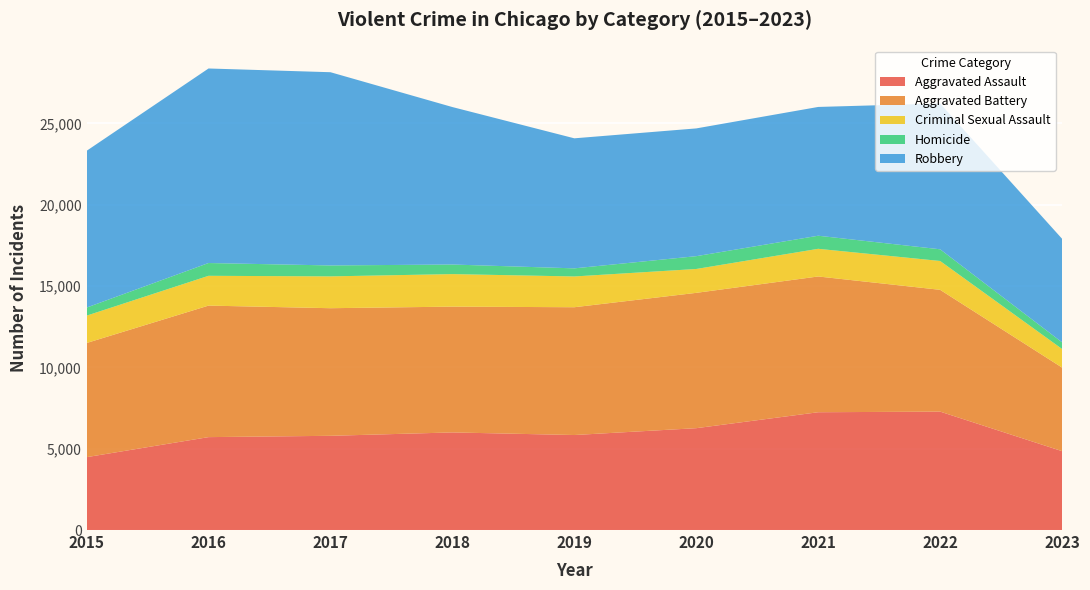

Reading left to right, transcribe all the data shown in this chart.

Aggravated Assault: 2015=4480	2016=5712	2017=5793	2018=6001	2019=5841	2020=6262	2021=7242	2022=7280	2023=4849
Aggravated Battery: 2015=7018	2016=8086	2017=7845	2018=7734	2019=7857	2020=8320	2021=8347	2022=7488	2023=5139
Criminal Sexual Assault: 2015=1682	2016=1832	2017=1957	2018=2000	2019=1892	2020=1468	2021=1701	2022=1774	2023=1144
Homicide: 2015=496	2016=786	2017=672	2018=589	2019=498	2020=787	2021=804	2022=718	2023=409
Robbery: 2015=9638	2016=11960	2017=11880	2018=9681	2019=7995	2020=7855	2021=7918	2022=8965	2023=6366